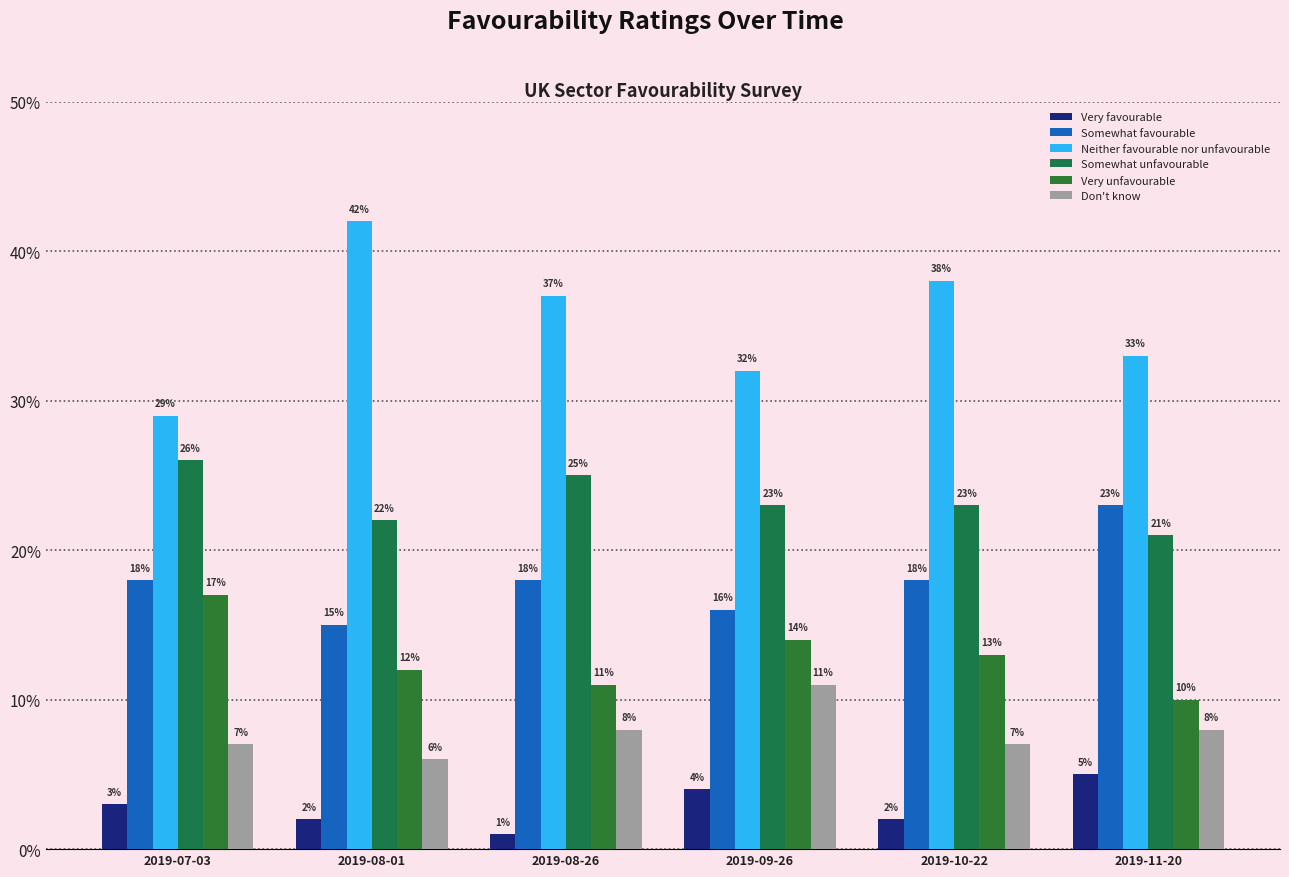

At which category is the sum across all series the highest?

2019-10-22